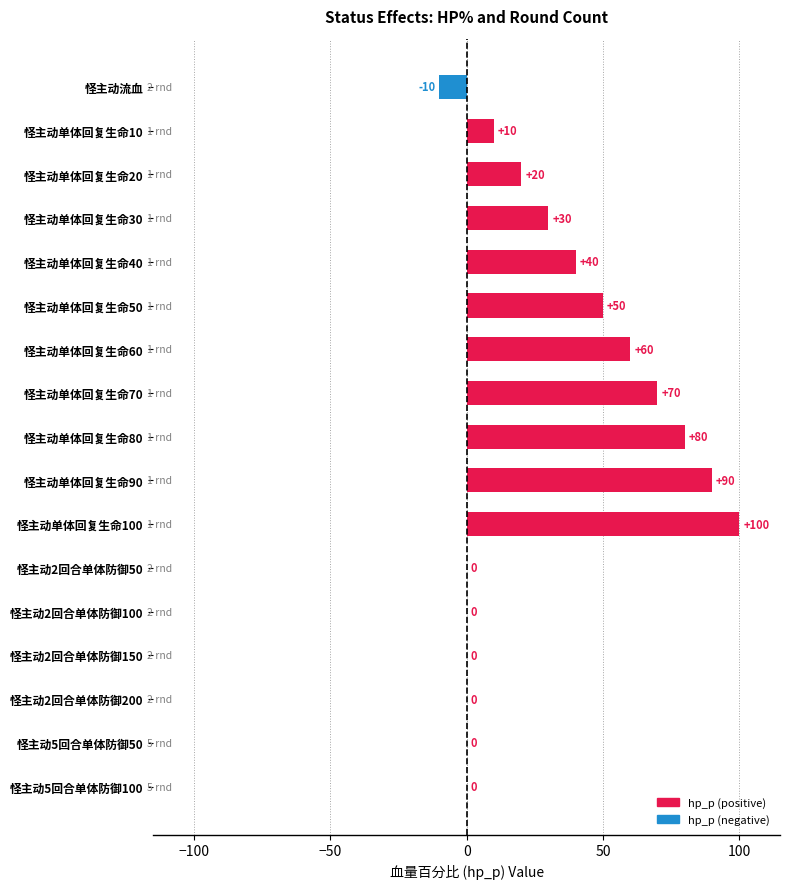

Where is the data nearest to the value 45?

怪主动单体回复生命40